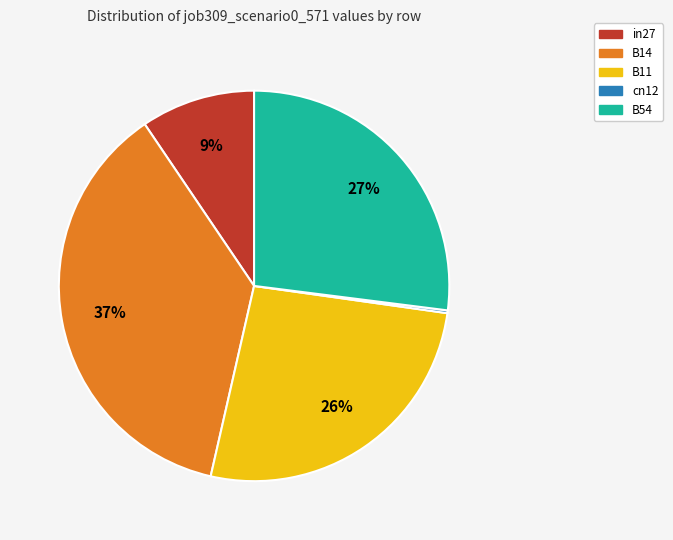

To the nearest percent, what is the difference between the in27 and B14 slice percentages?

28%